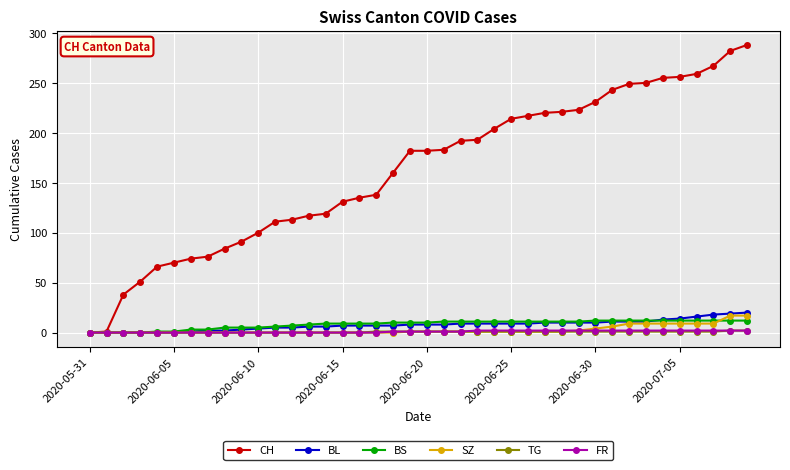

What is the value of the BS point at the 29th from the left?

11